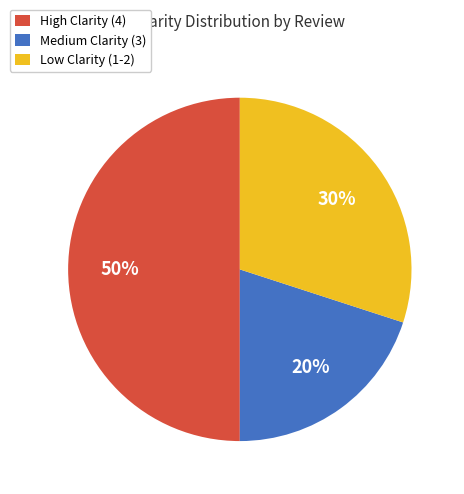

How many segments does this pie chart have?

3